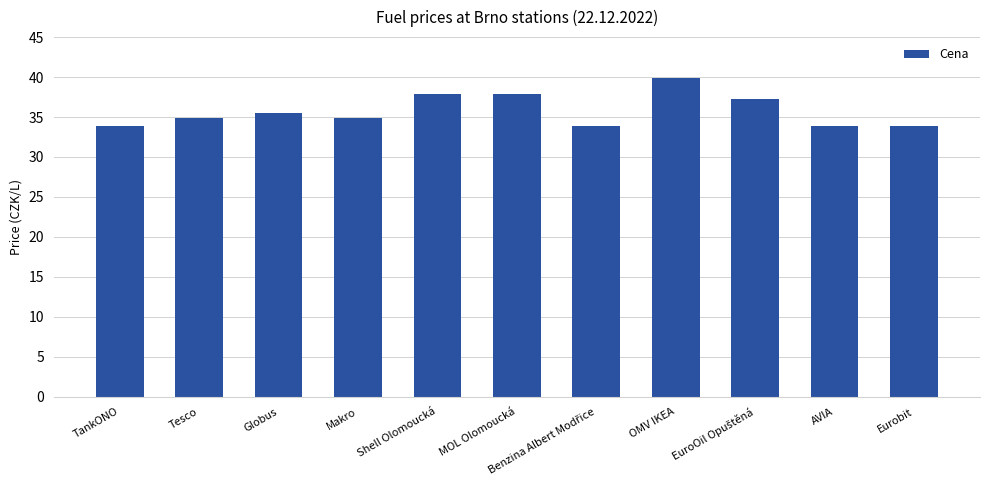

What is the ratio of the value at OMV IKEA to the value at Tesco?

1.1